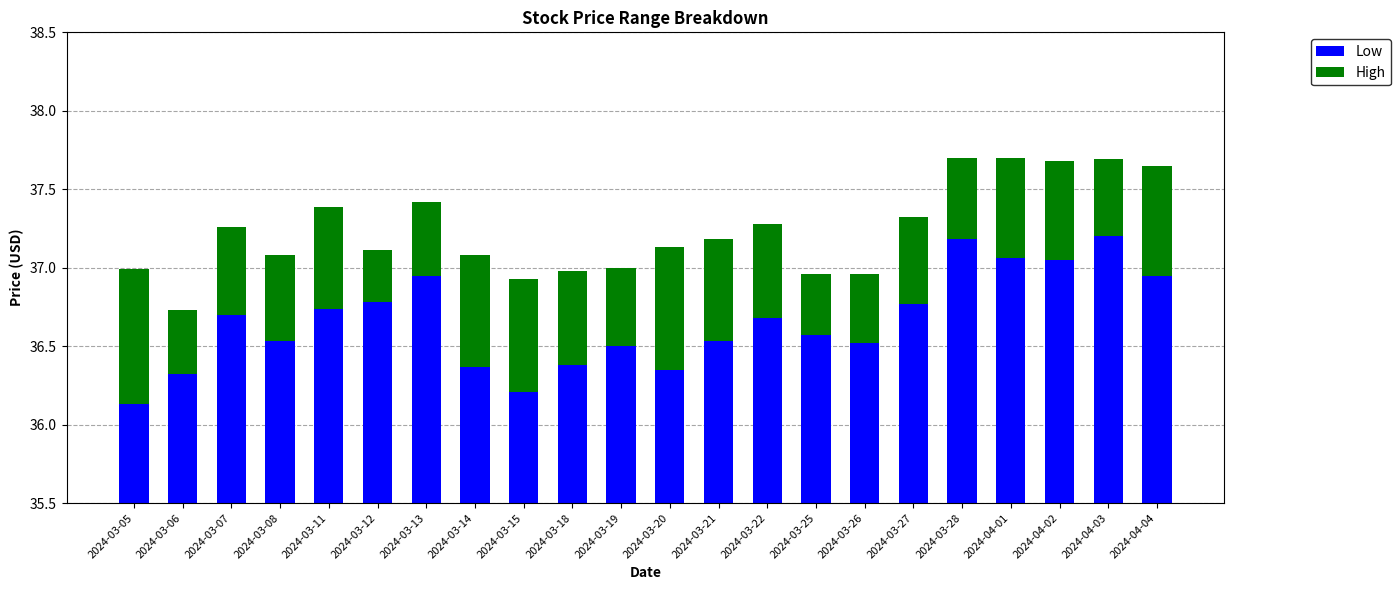

What is the sum of the High values at 2024-03-15 and 2024-03-18?

1.3